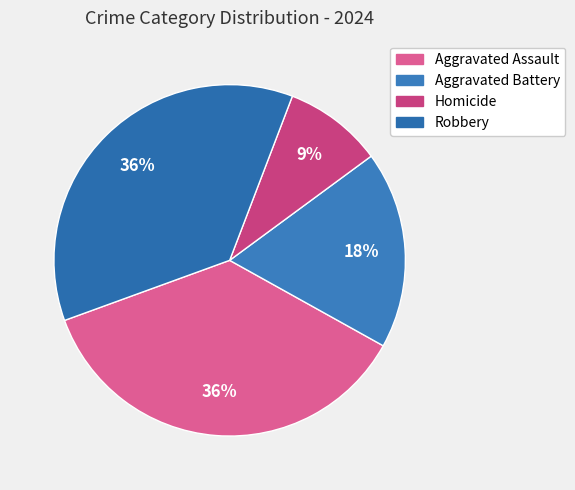

Is the sum of Aggravated Assault and Aggravated Battery greater than half?

Yes